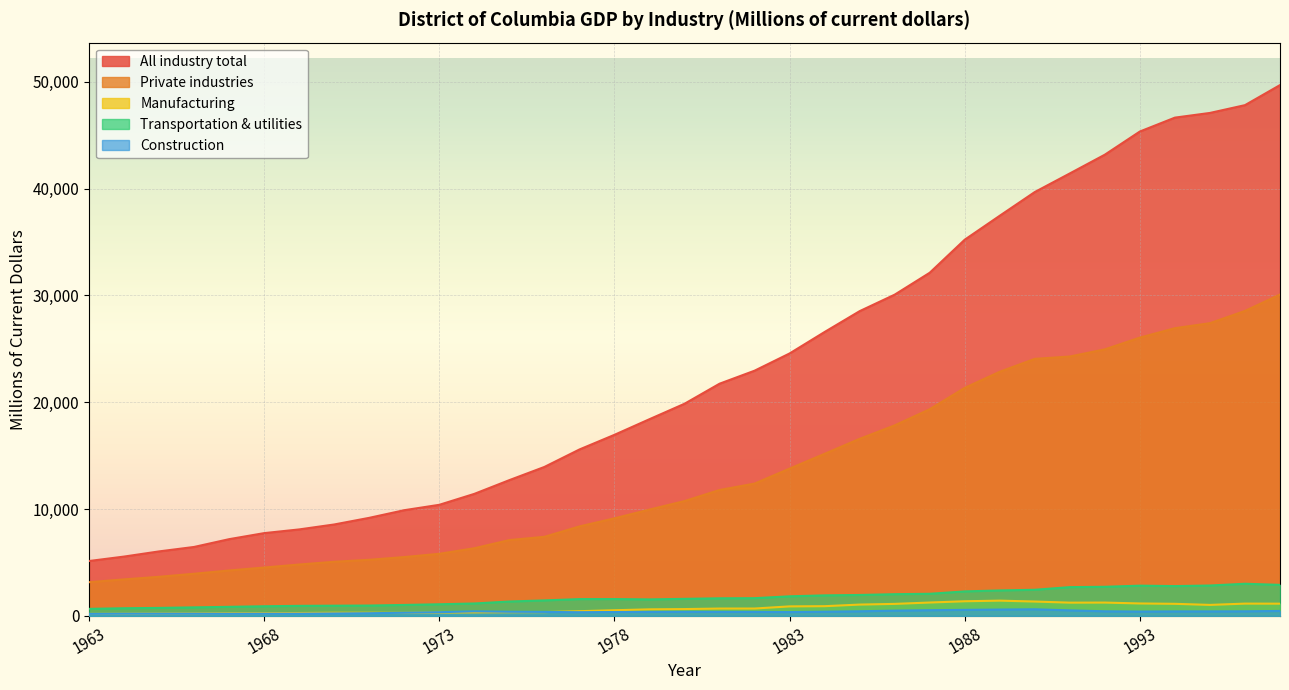

True or false: Manufacturing and Construction cross at least once.

True